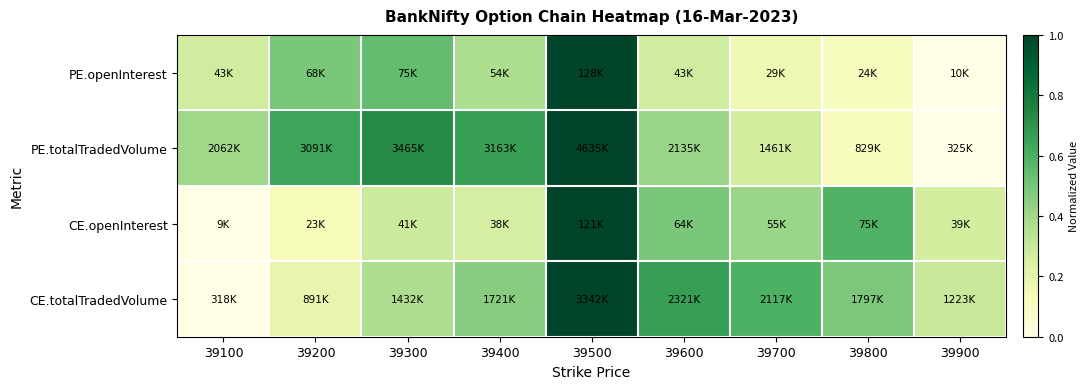

Which label corresponds to the largest value in the chart?

39500